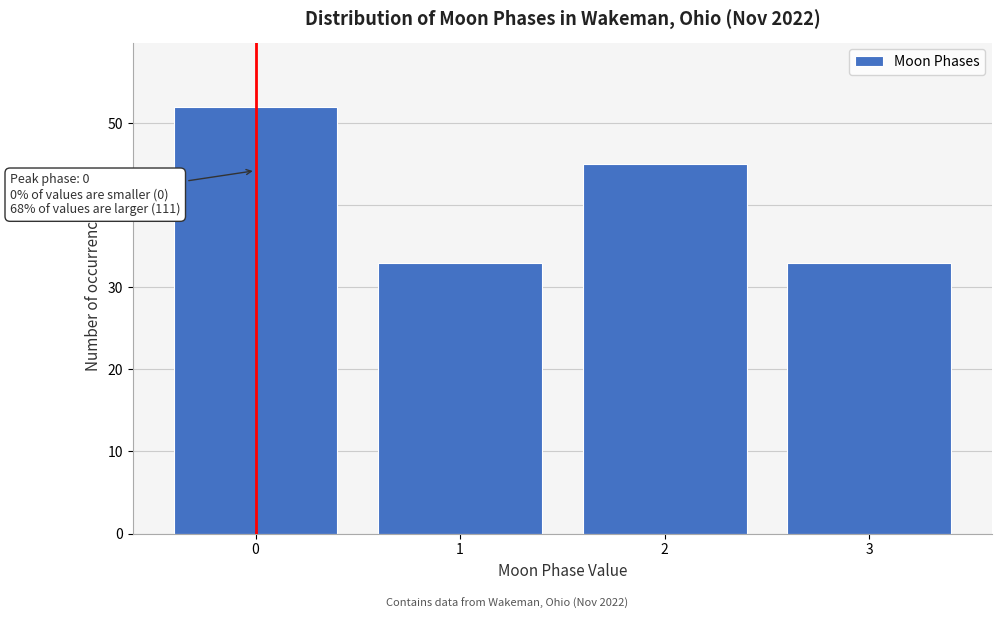

Reading left to right, transcribe all the data shown in this chart.

52	33	45	33